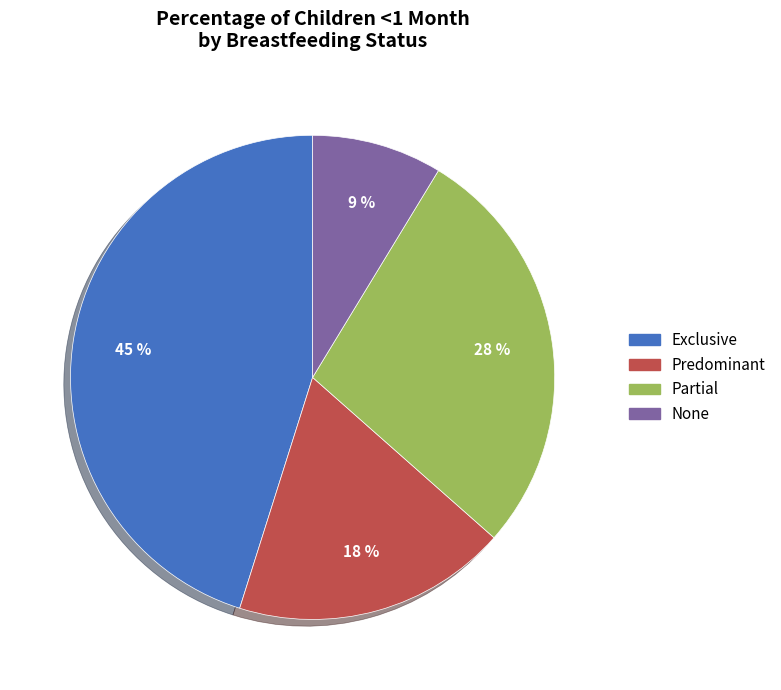

To the nearest percent, what is the combined percentage of None and Partial?

37%